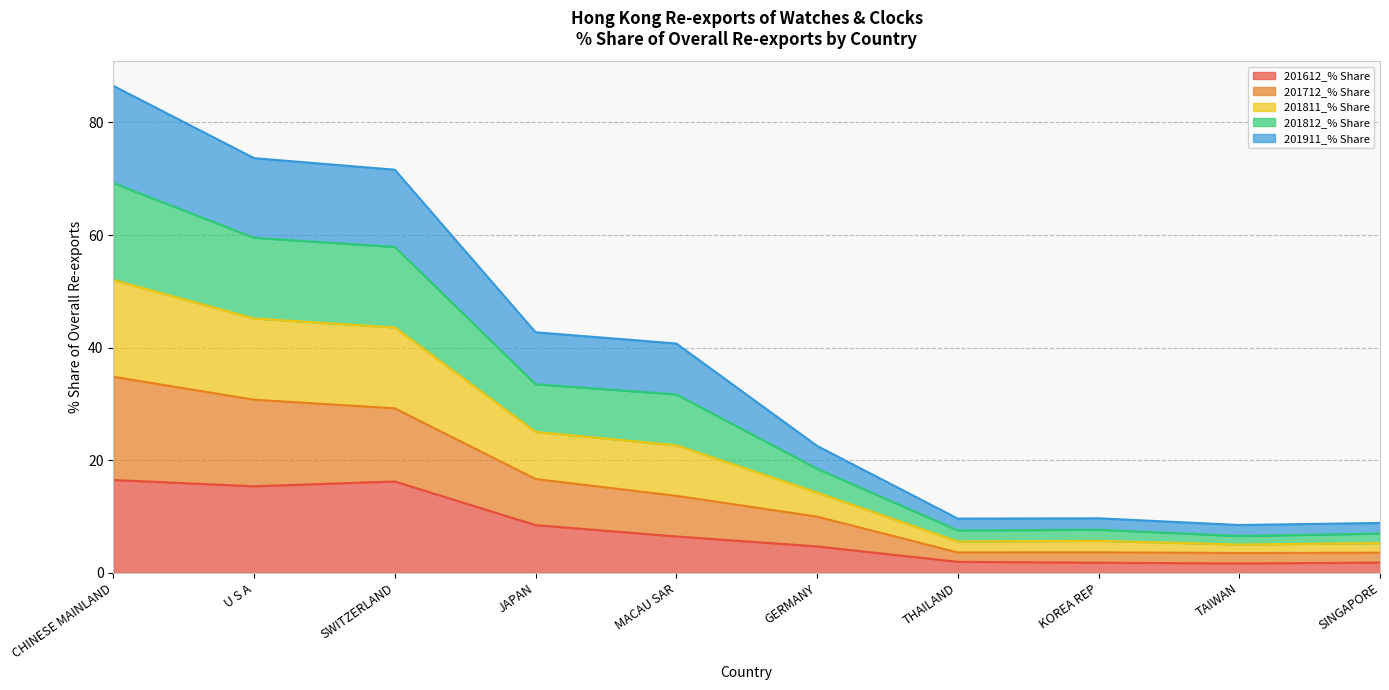

What is the total value across all series at CHINESE MAINLAND?

86.5